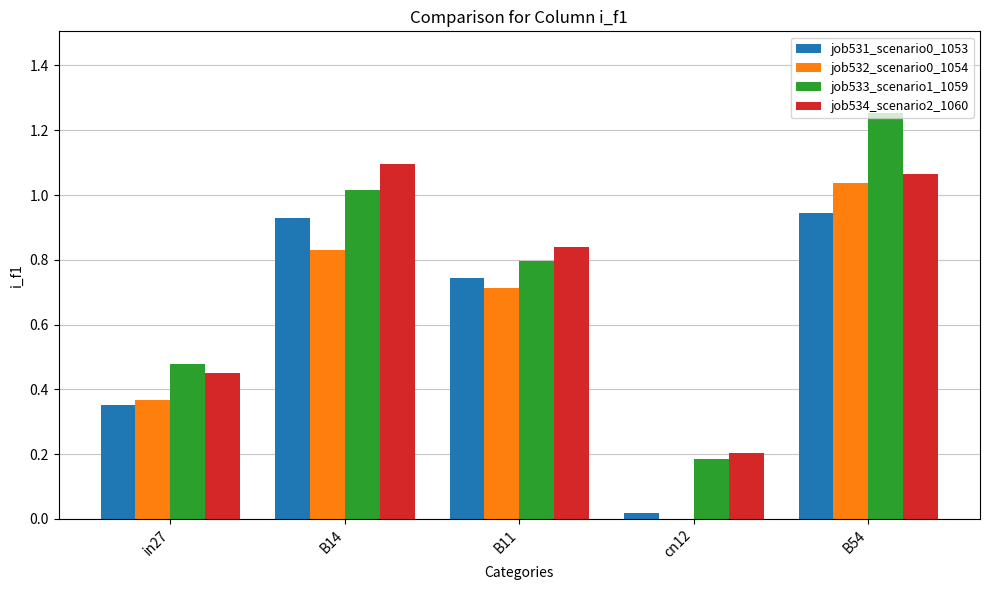

Between in27 and B54, which series saw the biggest shift?

job533_scenario1_1059